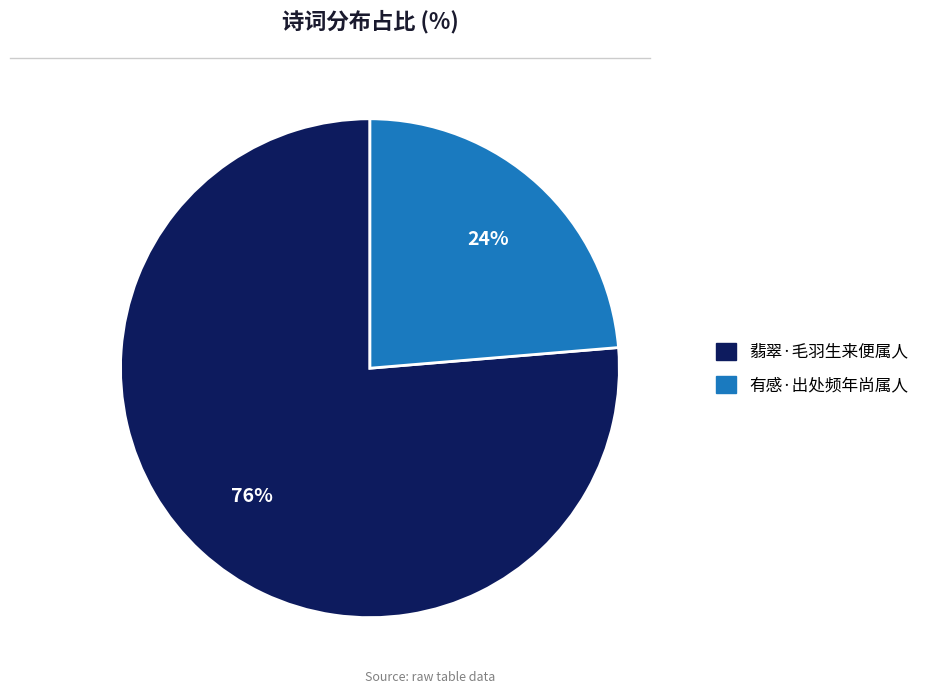

Is it true that 有感·出处频年尚属人 is 24% of the pie?

True